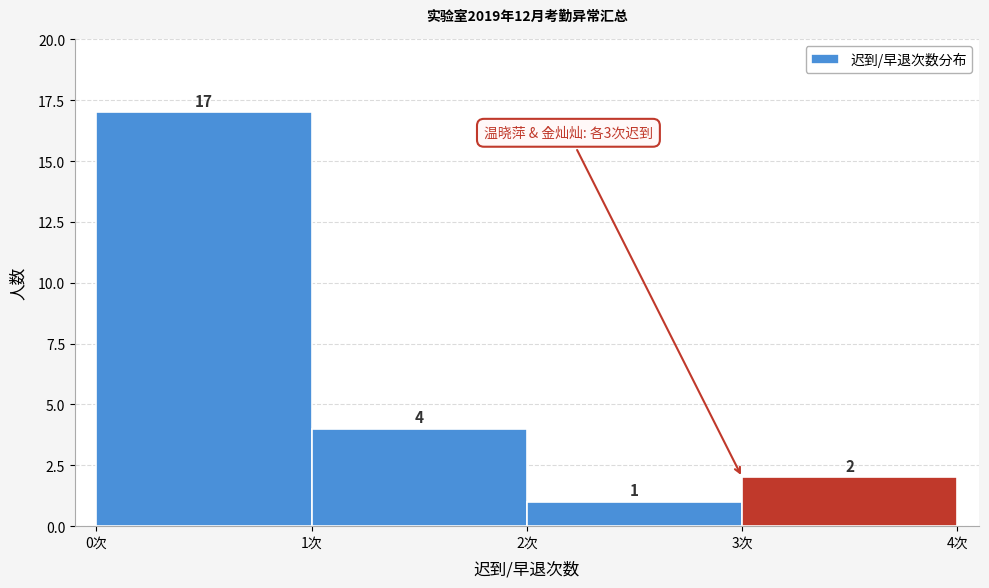

Reading left to right, transcribe this chart: for each bar, give the range it covers on the x-axis and its height.

0 to 1: 17
1 to 2: 4
2 to 3: 1
3 to 4: 2